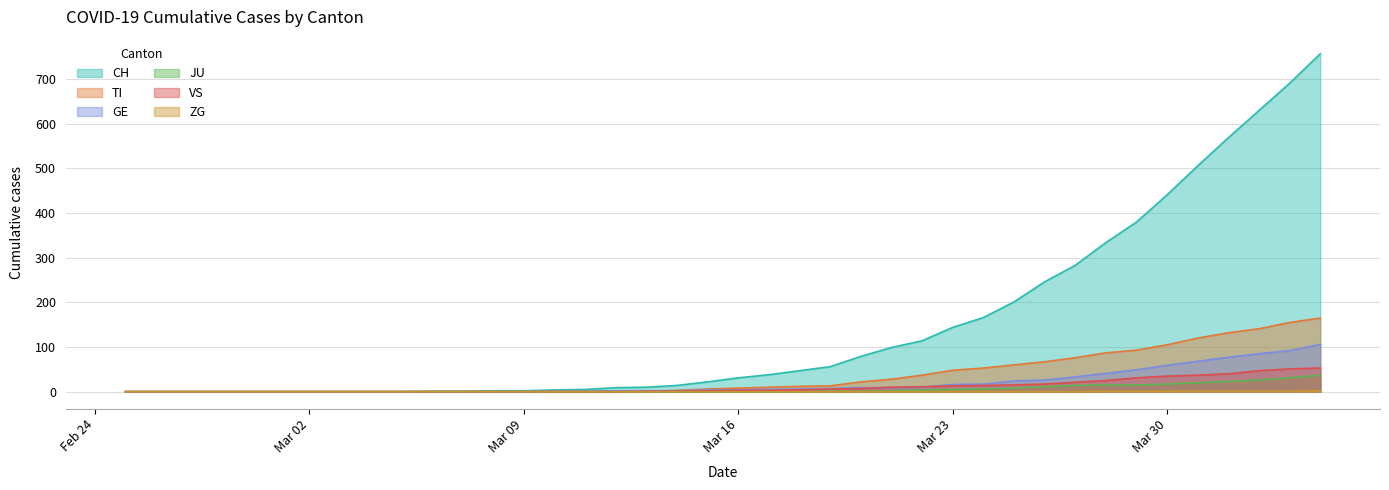

Which series has the widest spread of values?

CH